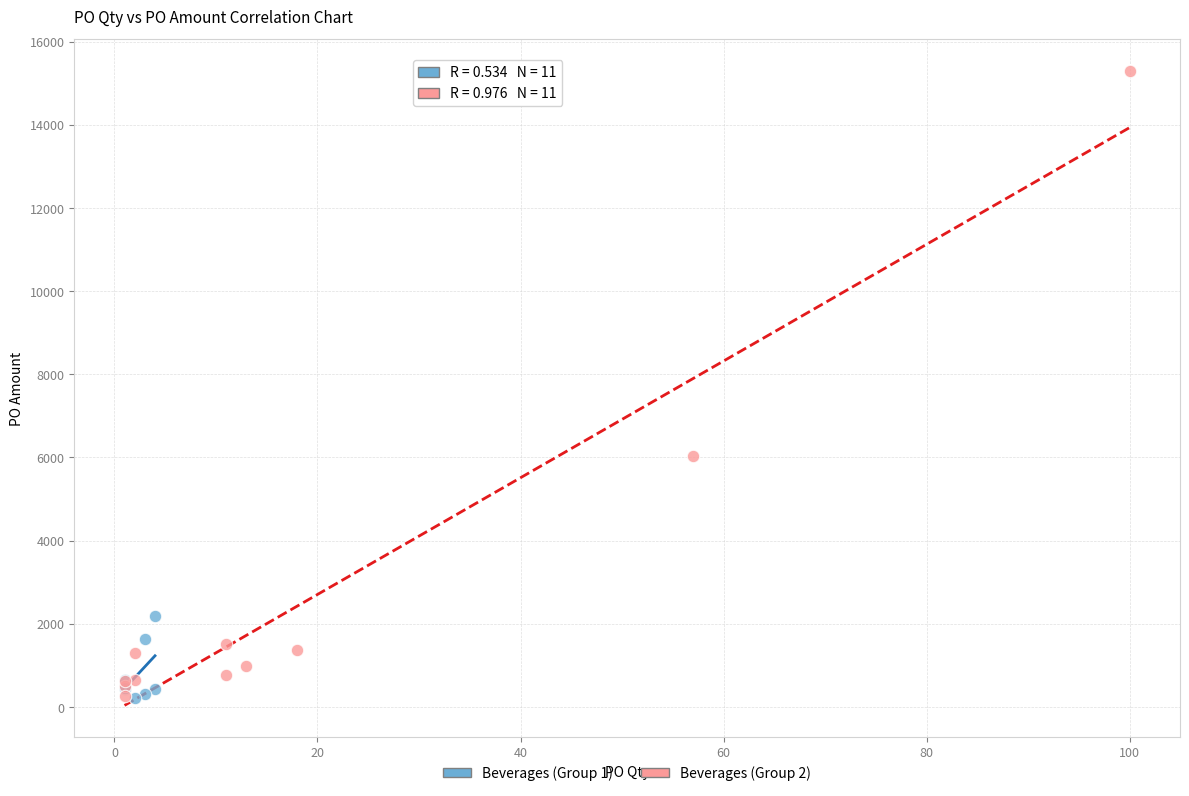

Which series reaches the maximum Y coordinate?

Beverages (Group 2)